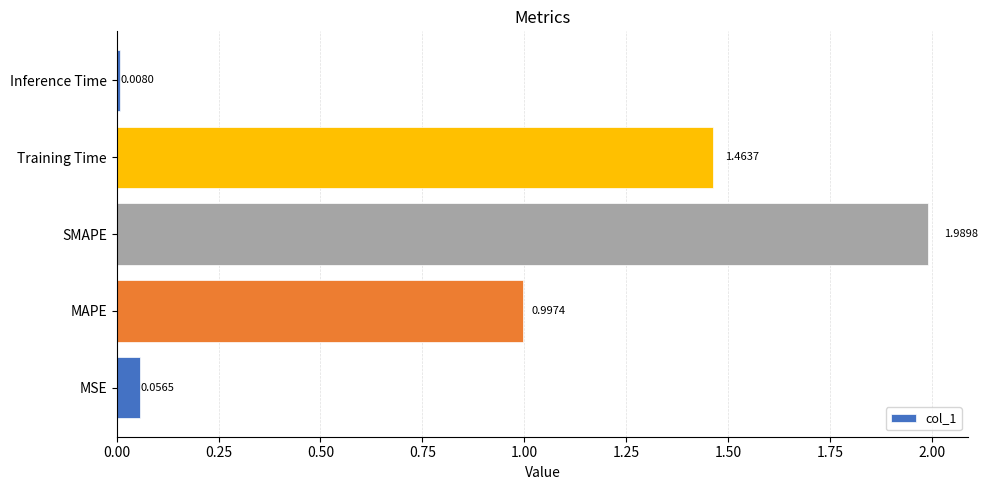

What is the difference between the values at MSE and Training Time?

1.4